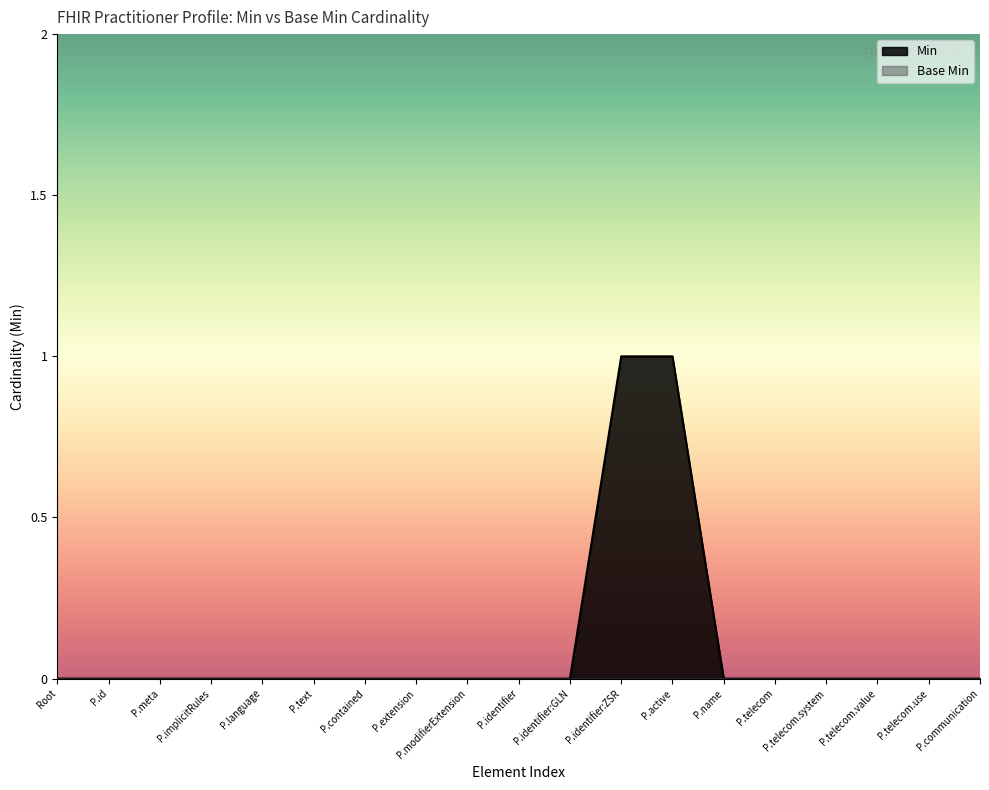

Between P.text and P.active, which series saw the biggest shift?

Min